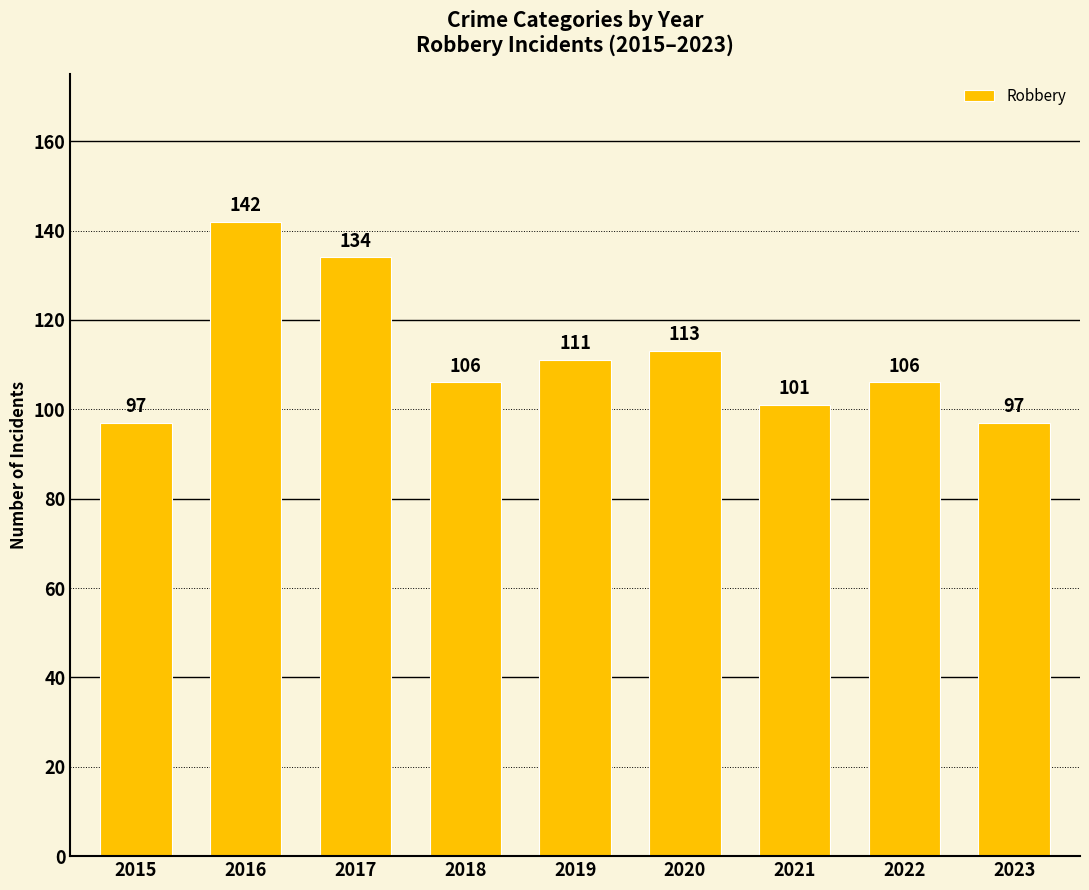

What is the maximum value shown in the chart?

142